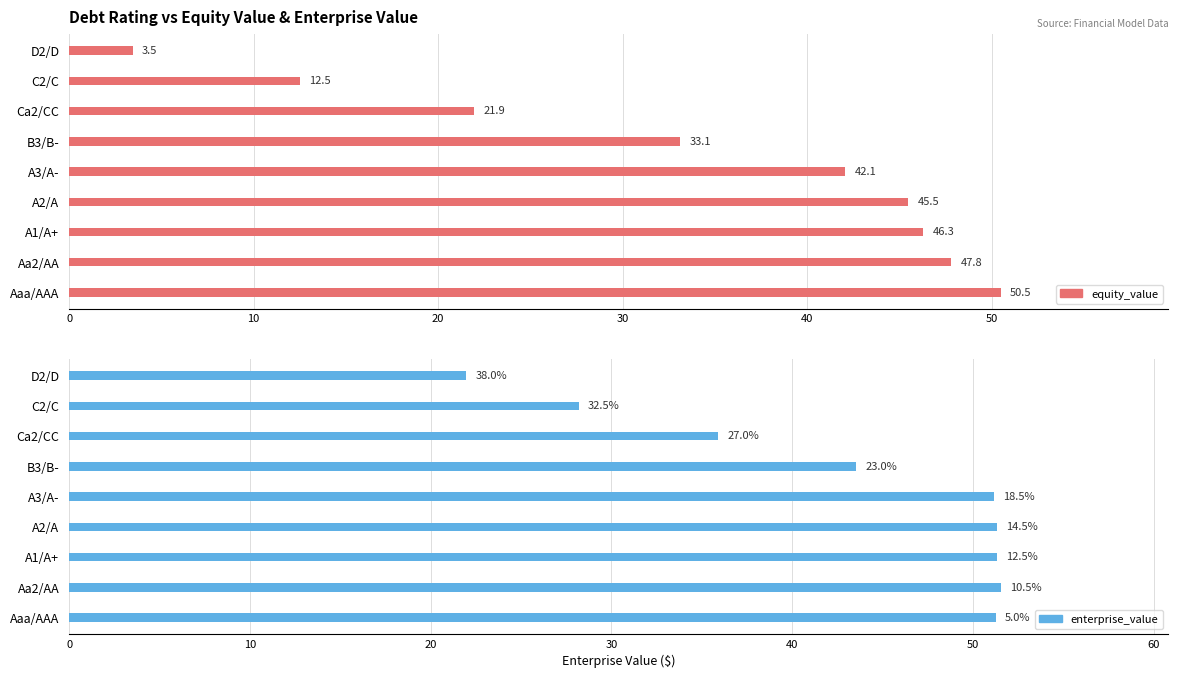

Which series has the widest spread of values?

equity_value